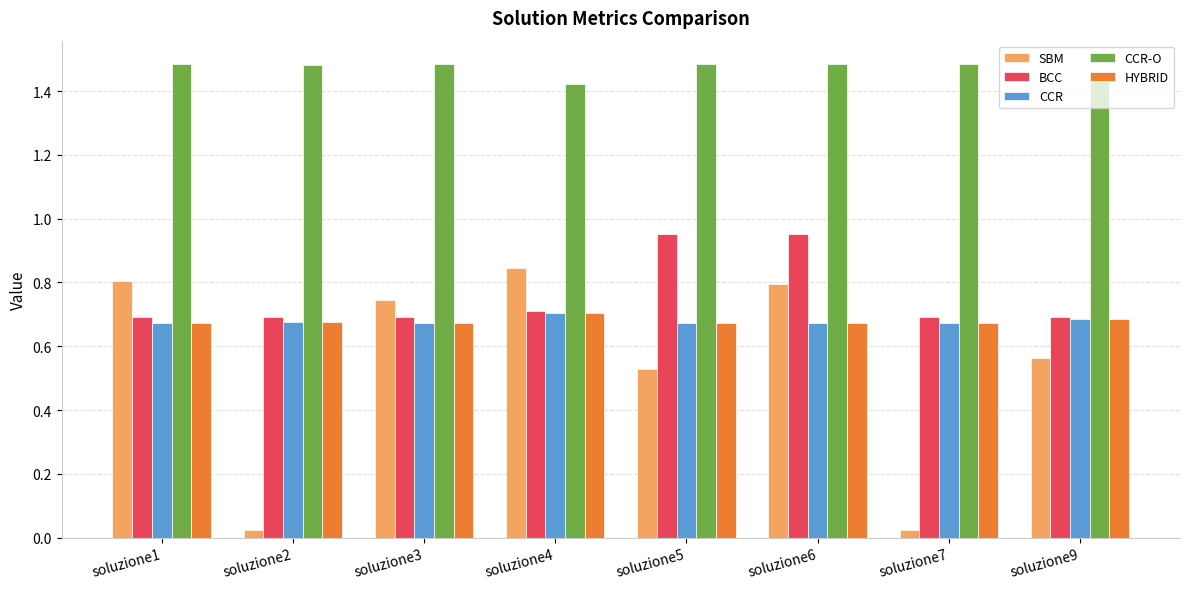

What is the difference between the maximum and second lowest values in the BCC series?

0.3